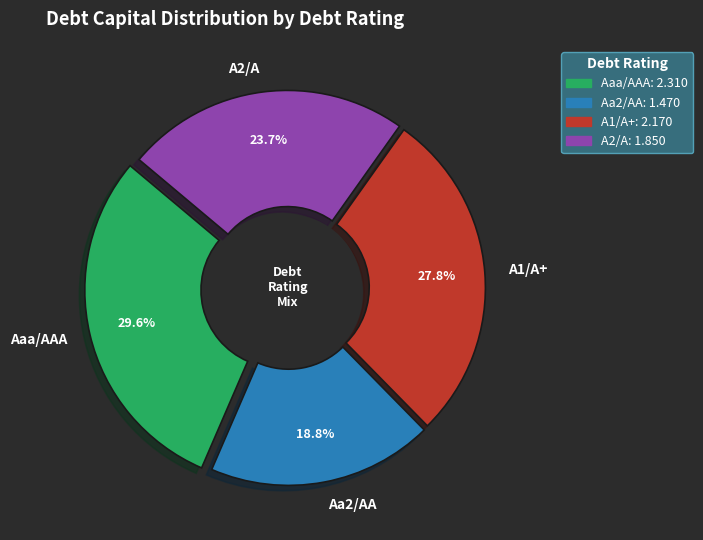

How many slices are in this pie chart?

4